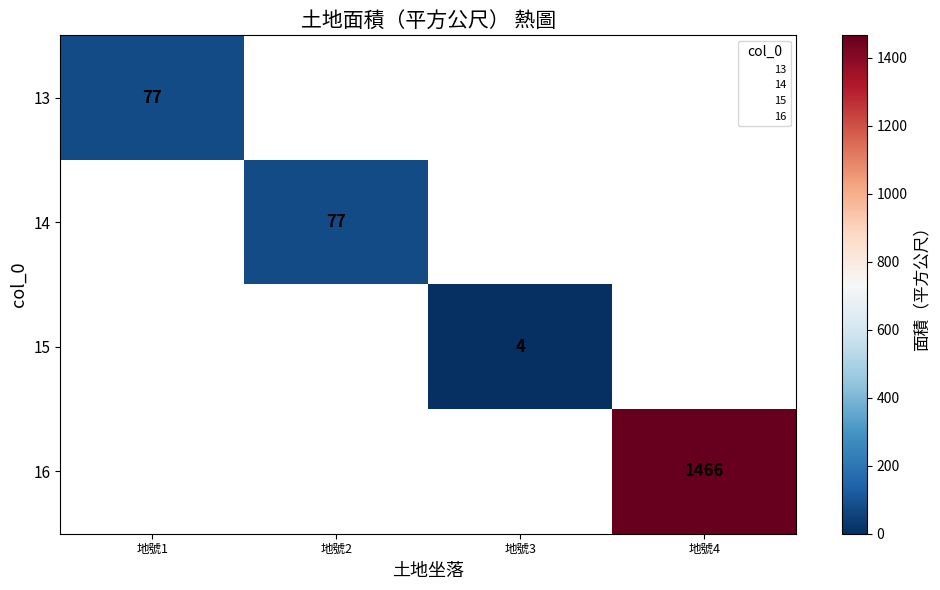

At how many categories does at least one series exceed 667?

1